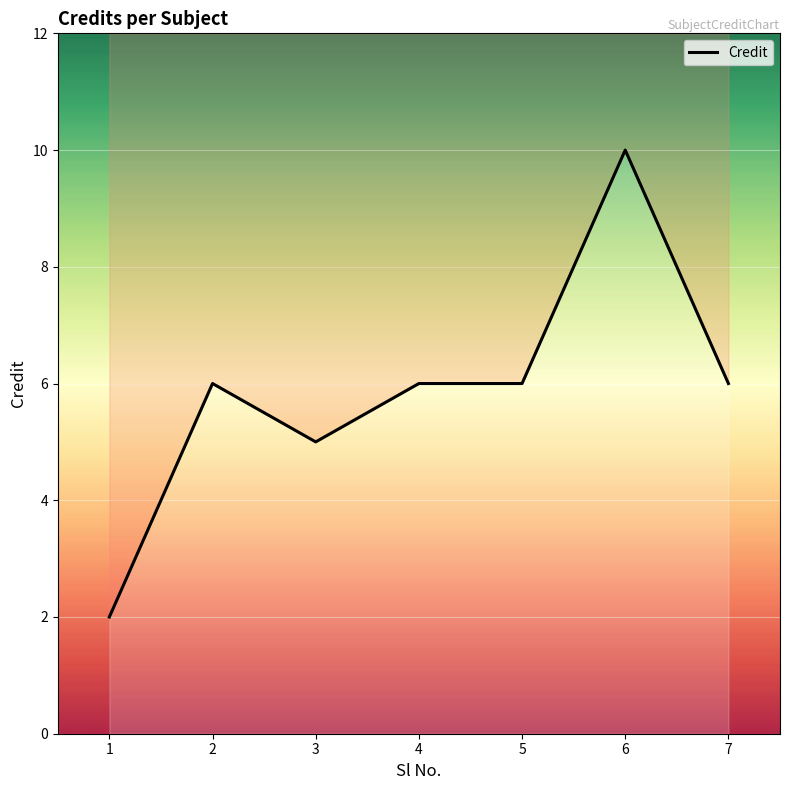

What is the value of the 1st point from the left?

2